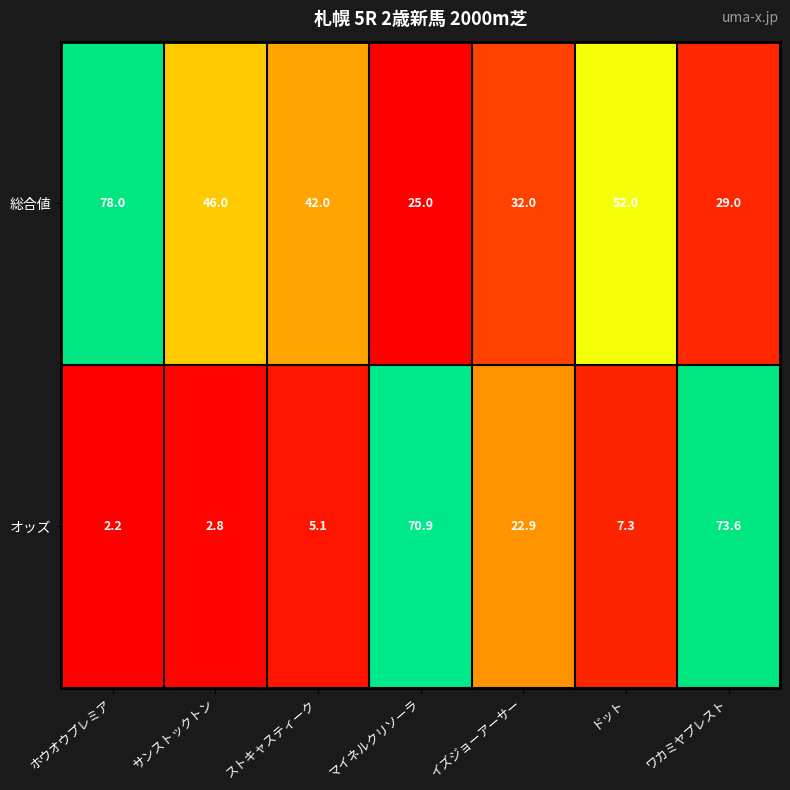

Where does the オッズ series first go above 7?

マイネルクリソーラ